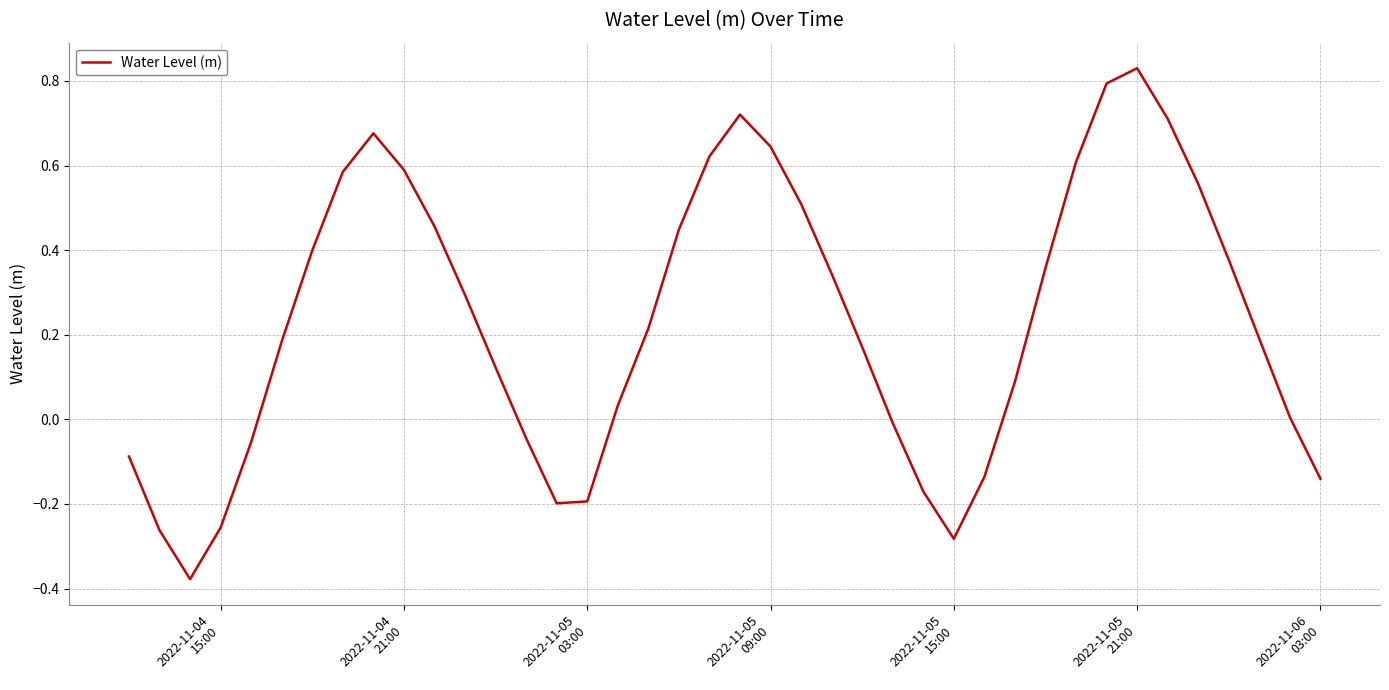

What is the difference between the maximum and minimum values?

1.2